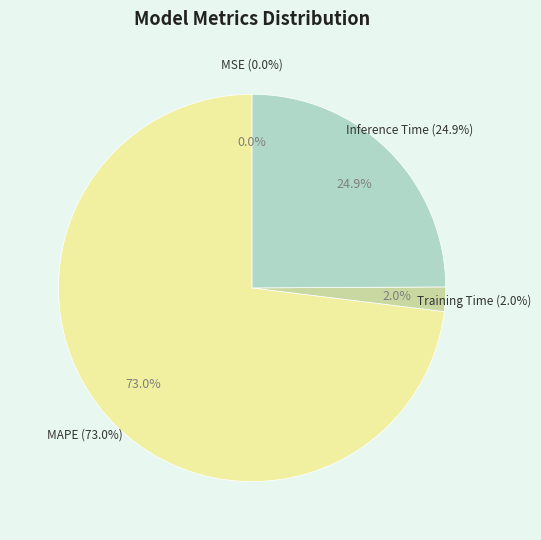

How many segments does this pie chart have?

4